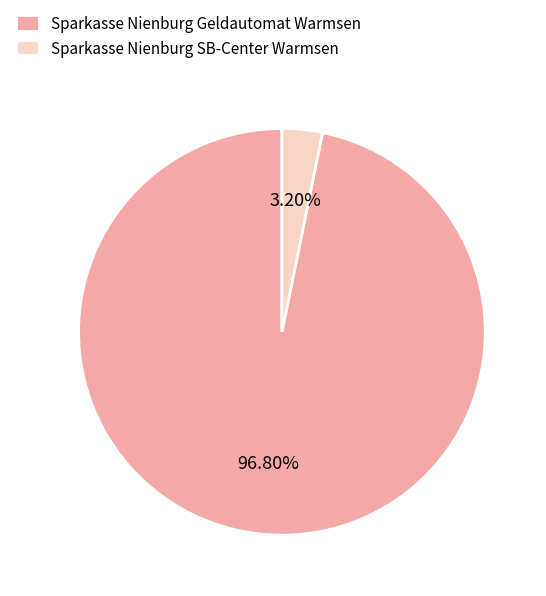

What percentage is the Sparkasse Nienburg Geldautomat Warmsen slice, to the nearest percent?

97%